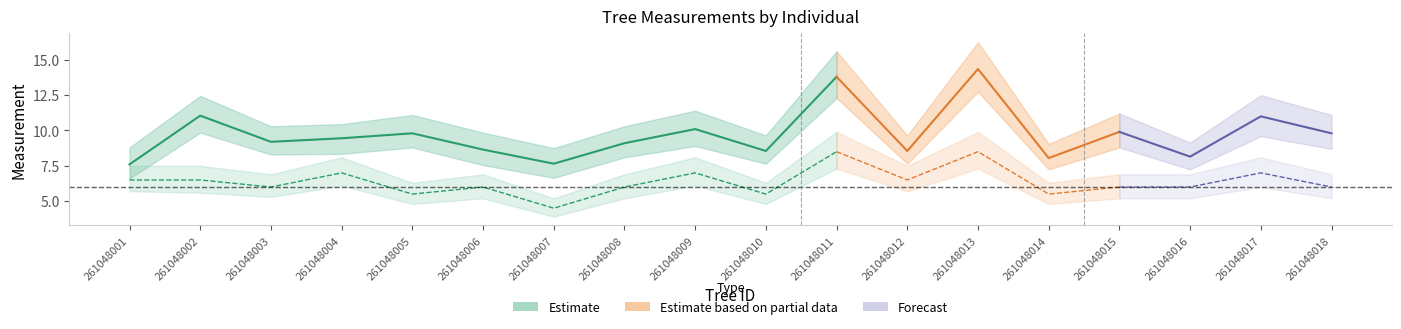

At which category is the sum across all series the highest?

261048013